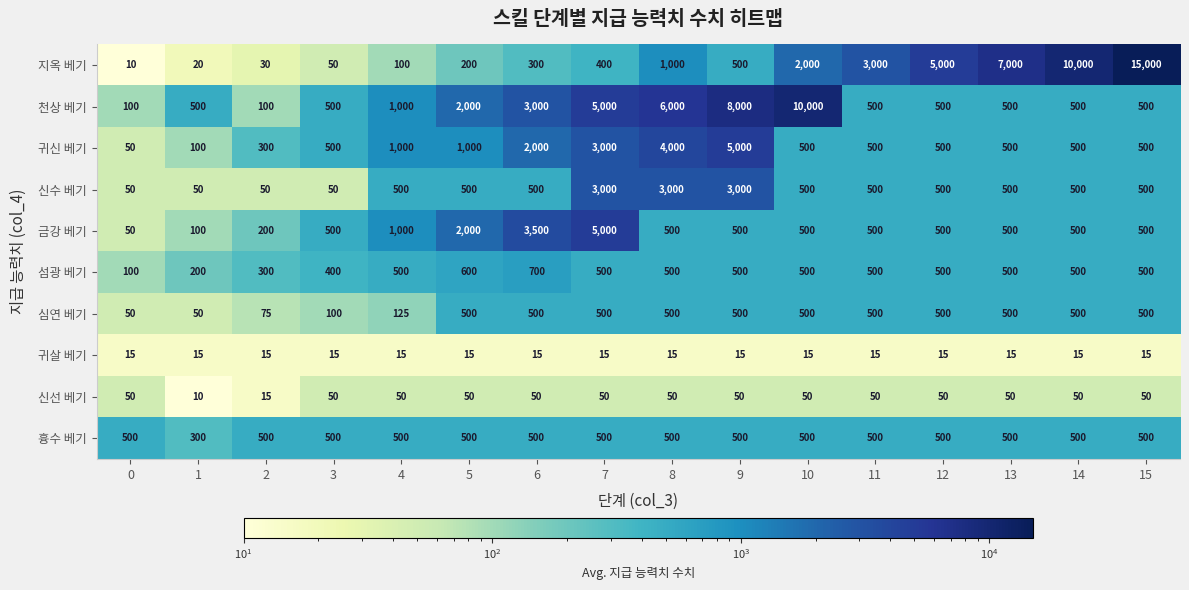

Which series has the largest range (max minus min)?

지옥 베기